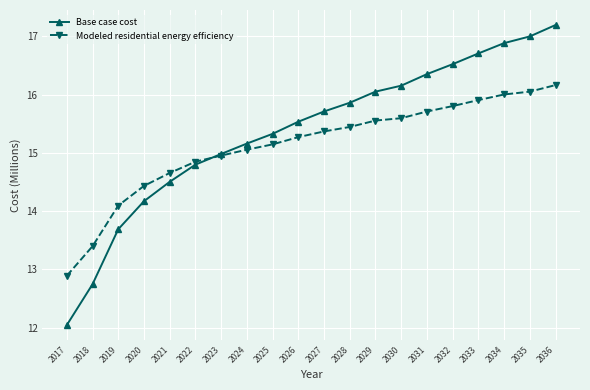

What is the difference between the second highest and second lowest values in the Modeled residential energy efficiency series?

2.7